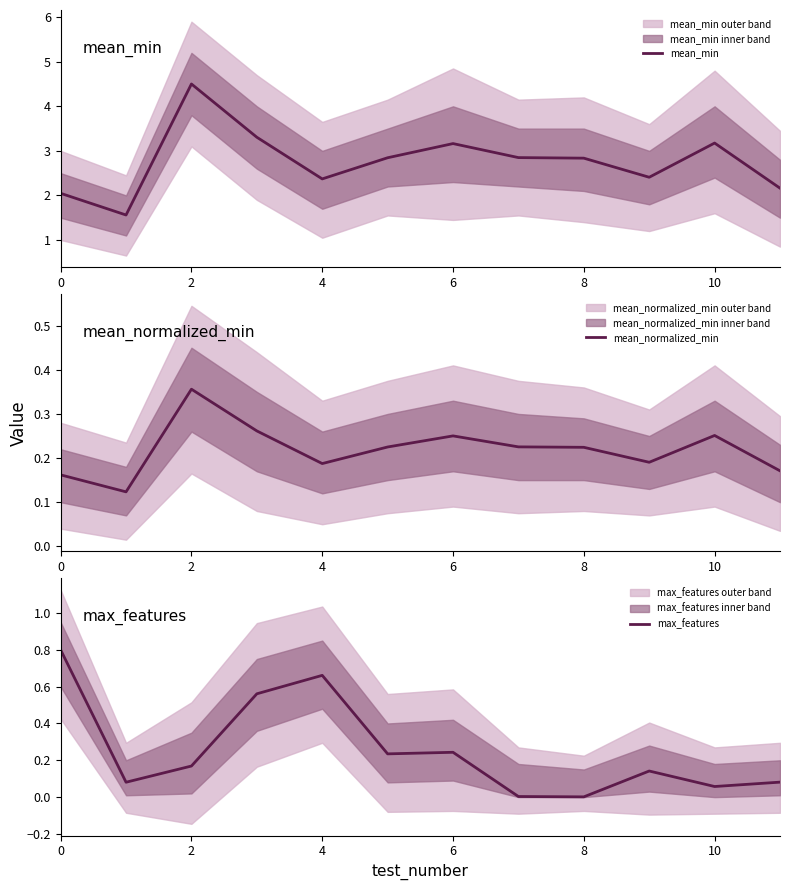

Is it true that max_features equals 0.8 at 0?

True